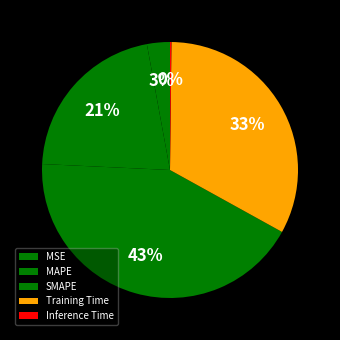

How many slices are in this pie chart?

5